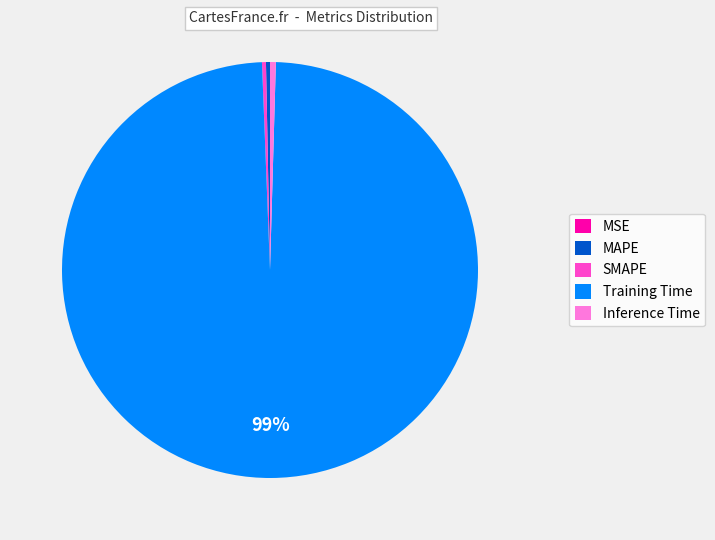

Which slice is the largest?

Training Time